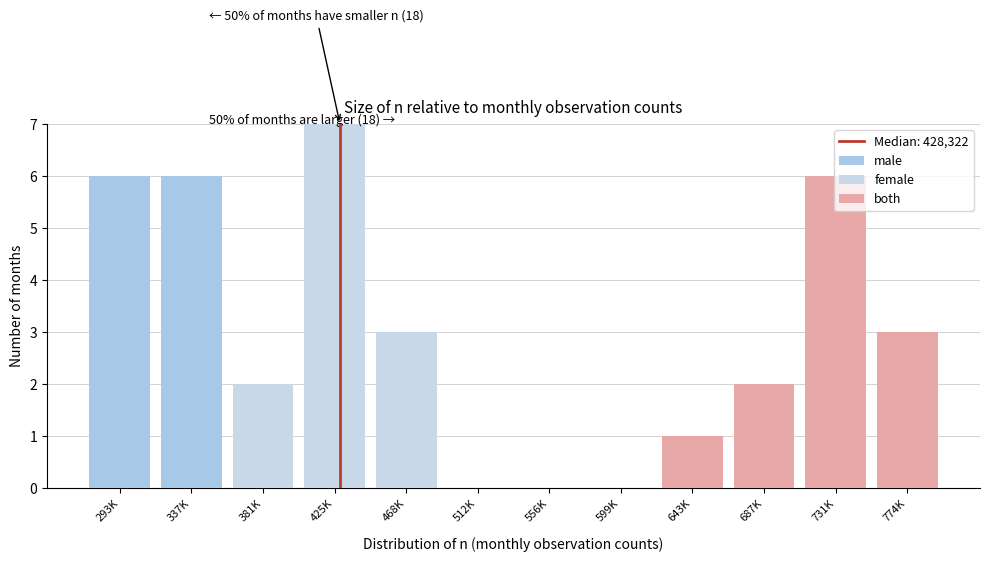

Are the bars grouped side by side (vs. stacked)?

No